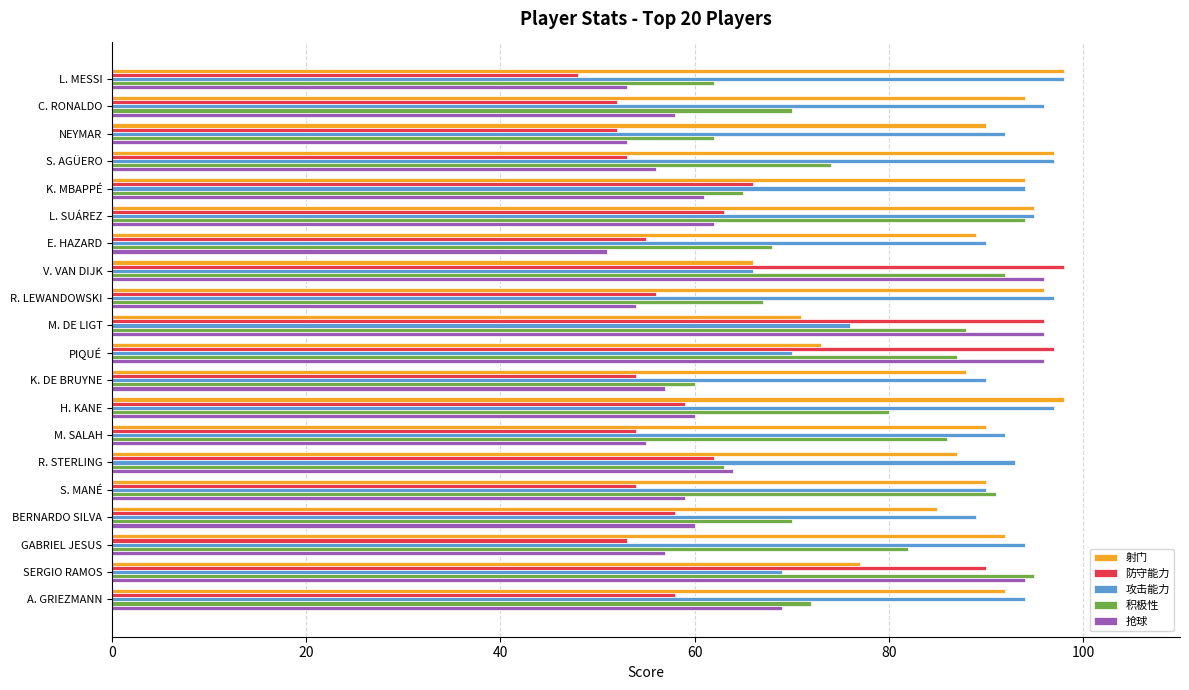

The value of 积极性 at C. RONALDO is 33. True or false?

False